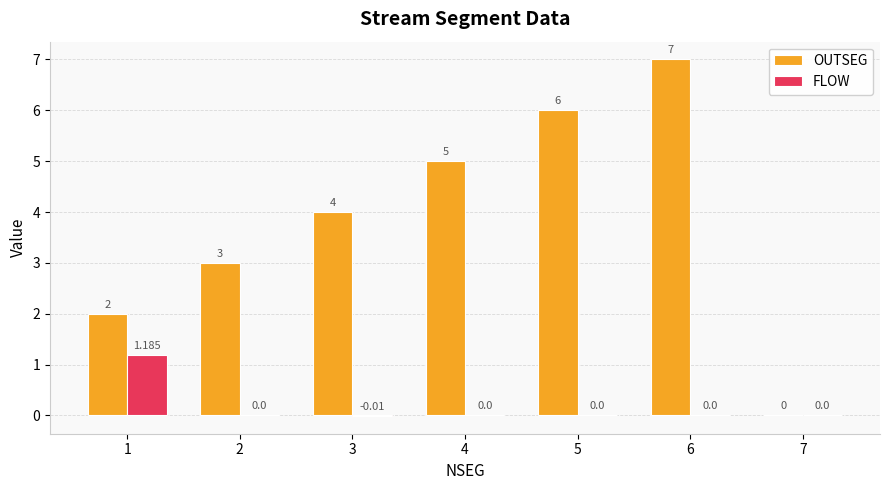

Which series has the largest total across all categories?

OUTSEG